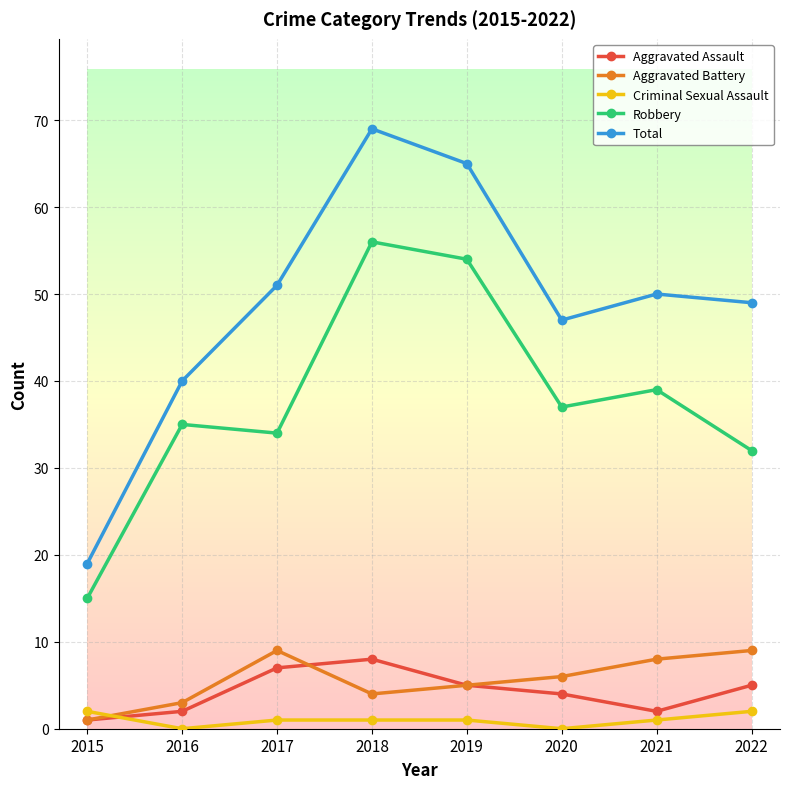

Reading right to left, extract all data points from this chart.

Aggravated Assault: 2022=5	2021=2	2020=4	2019=5	2018=8	2017=7	2016=2	2015=1
Aggravated Battery: 2022=9	2021=8	2020=6	2019=5	2018=4	2017=9	2016=3	2015=1
Criminal Sexual Assault: 2022=2	2021=1	2020=0	2019=1	2018=1	2017=1	2016=0	2015=2
Robbery: 2022=32	2021=39	2020=37	2019=54	2018=56	2017=34	2016=35	2015=15
Total: 2022=49	2021=50	2020=47	2019=65	2018=69	2017=51	2016=40	2015=19